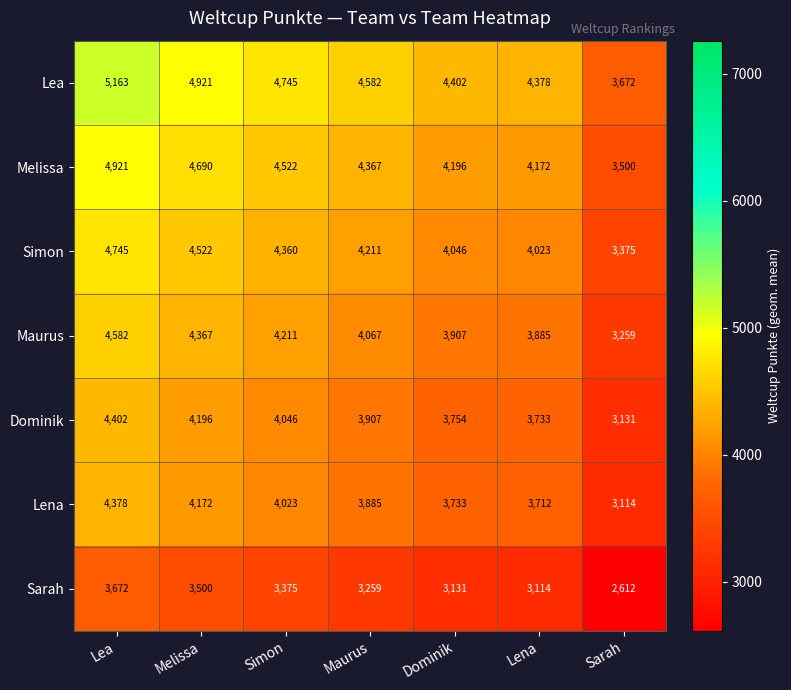

At which label does Lea first exceed 4582?

Lea